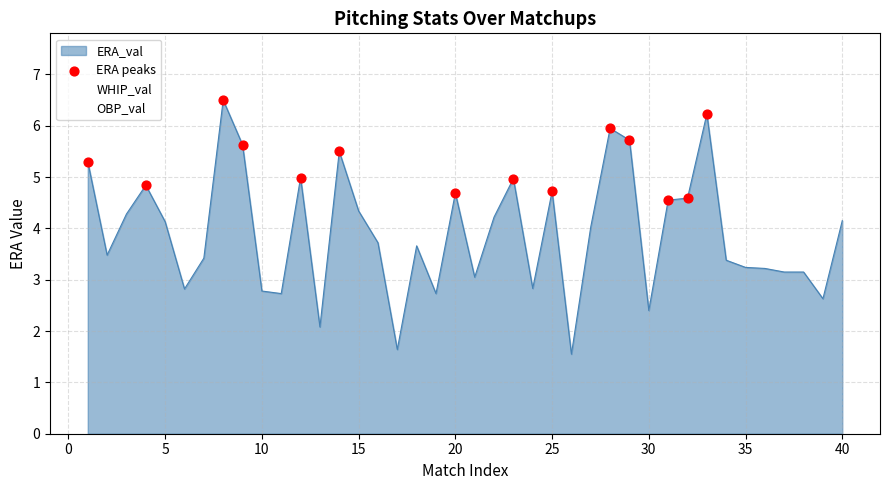

What is the maximum value for ERA_val?

6.5